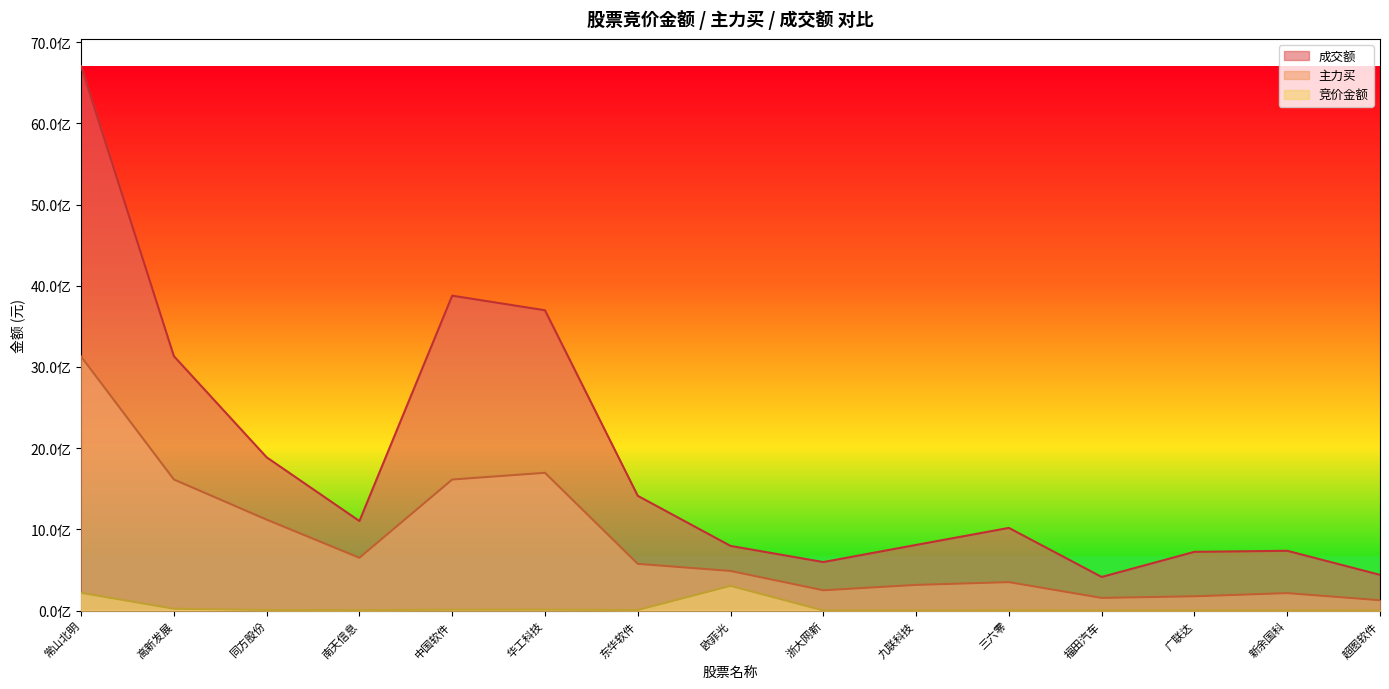

How many interior local peaks does the 成交额 series have?

3